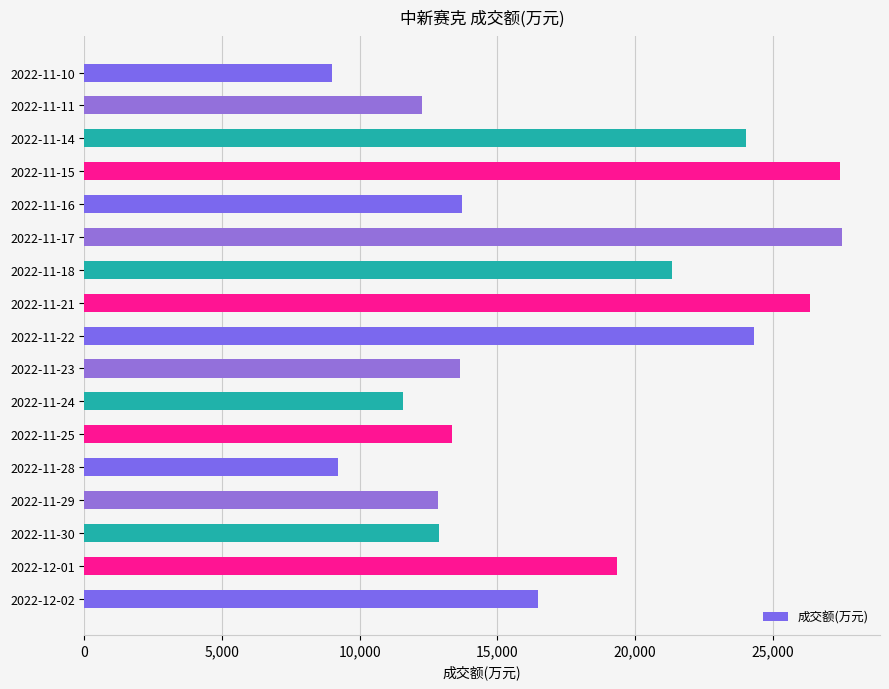

What is the smallest value displayed?

8998